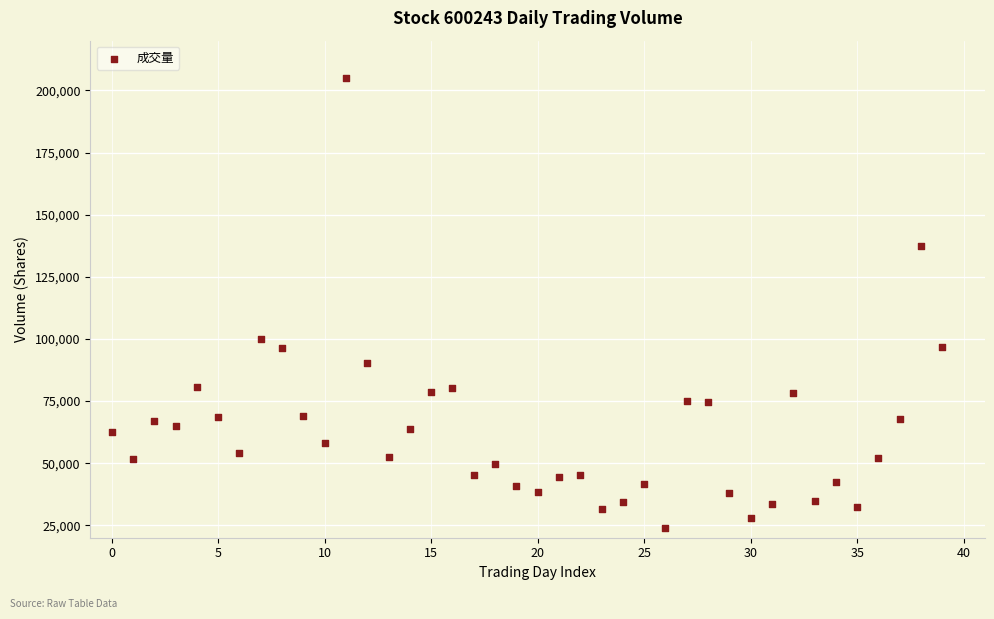

What is the range of Y values (max minus min)?

180997